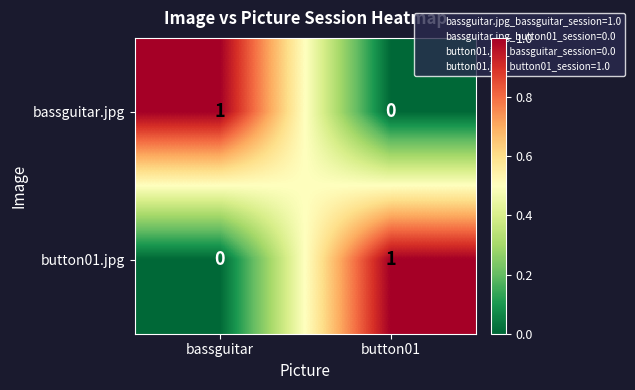

At which label does button01.jpg reach its peak?

button01